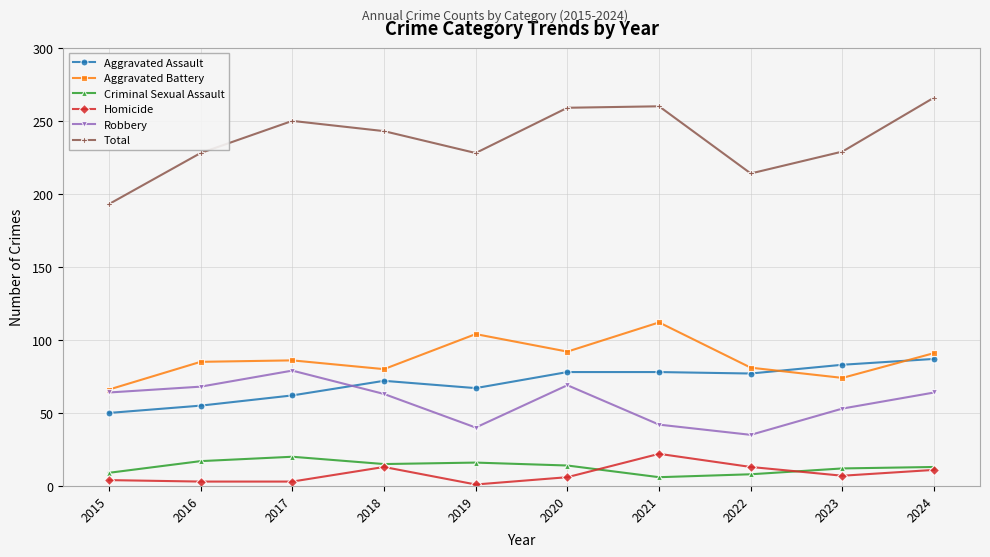

Rank the series at 2021 from lowest to highest value.

Criminal Sexual Assault, Homicide, Robbery, Aggravated Assault, Aggravated Battery, Total